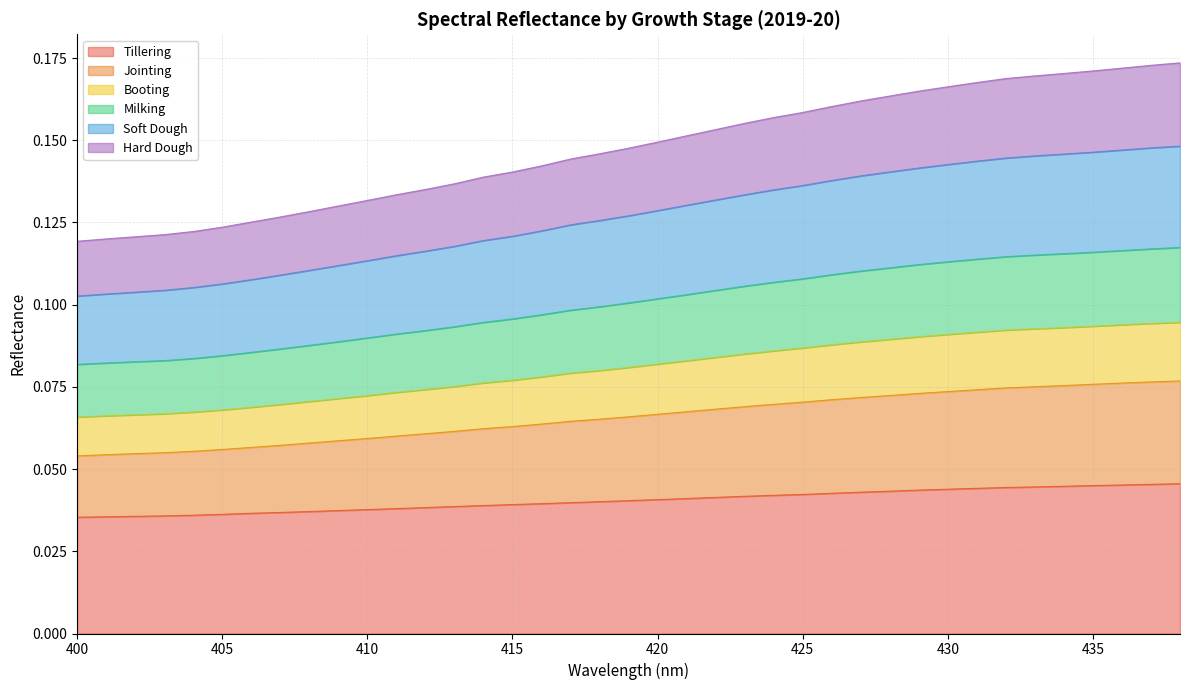

True or false: Milking and Tillering intersect in this chart.

False